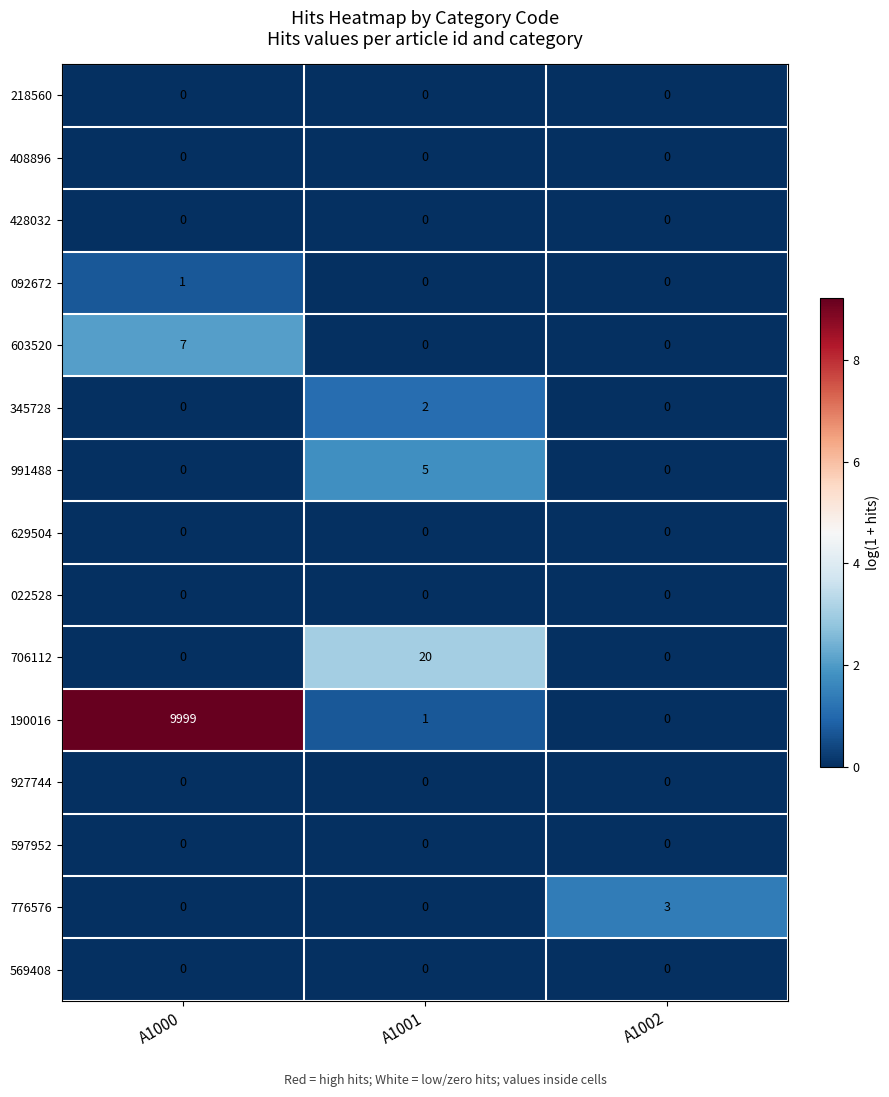

Which label corresponds to the largest value in the chart?

A1000